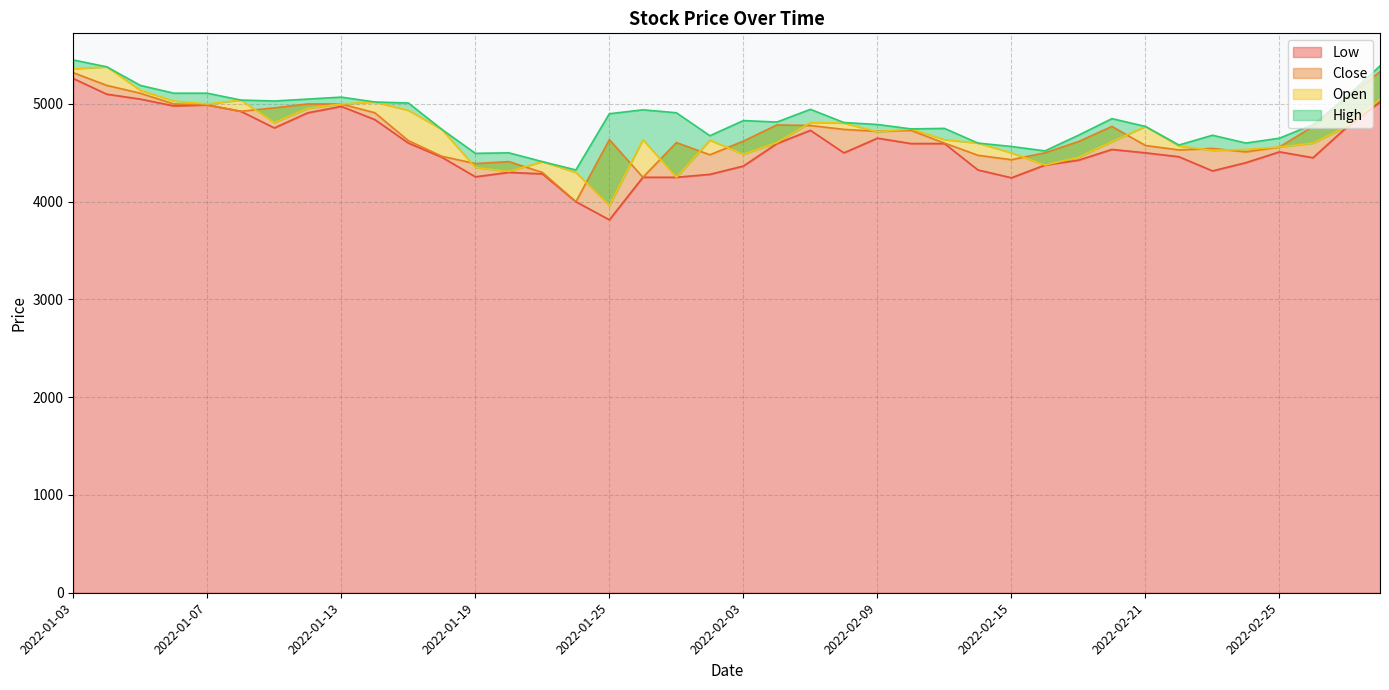

True or false: High and Close cross at least once.

False